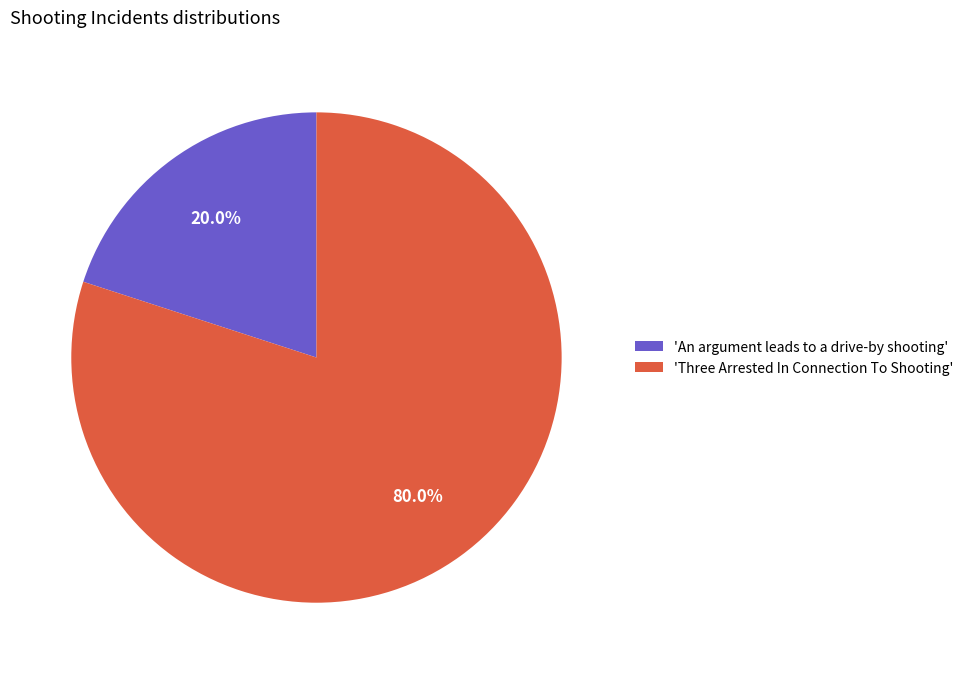

What is the smallest slice in the pie chart?

'An argument leads to a drive-by shooting'